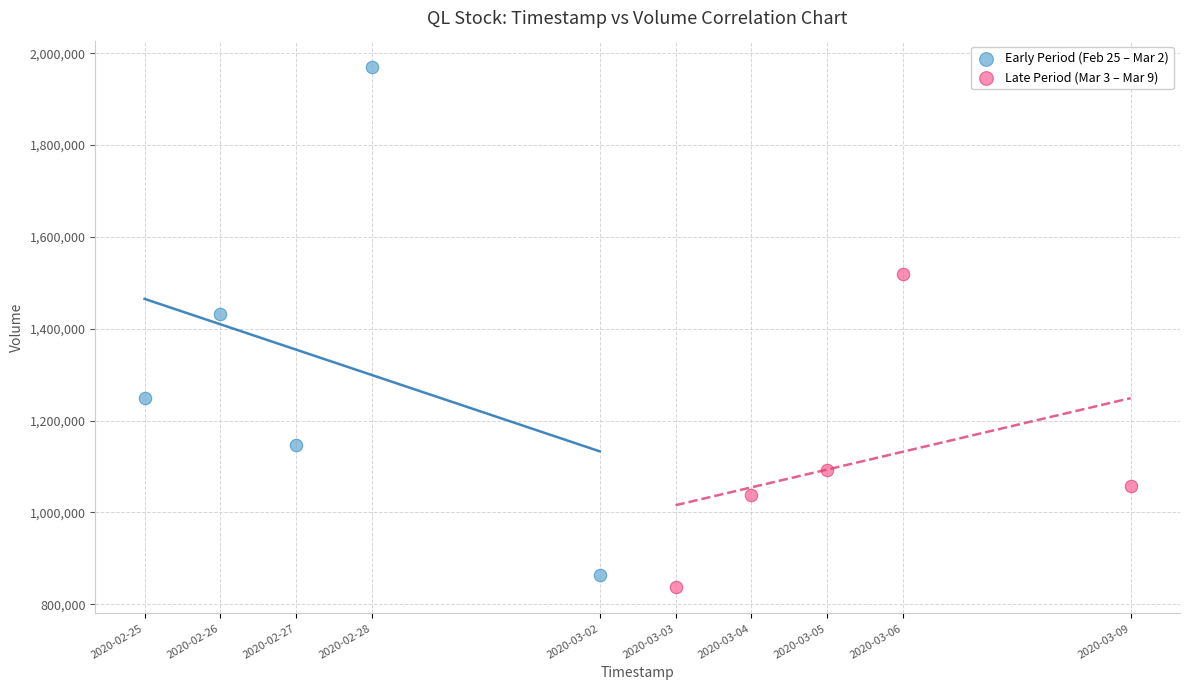

Which series reaches the minimum Y coordinate?

Late Period (Mar 3 – Mar 9)